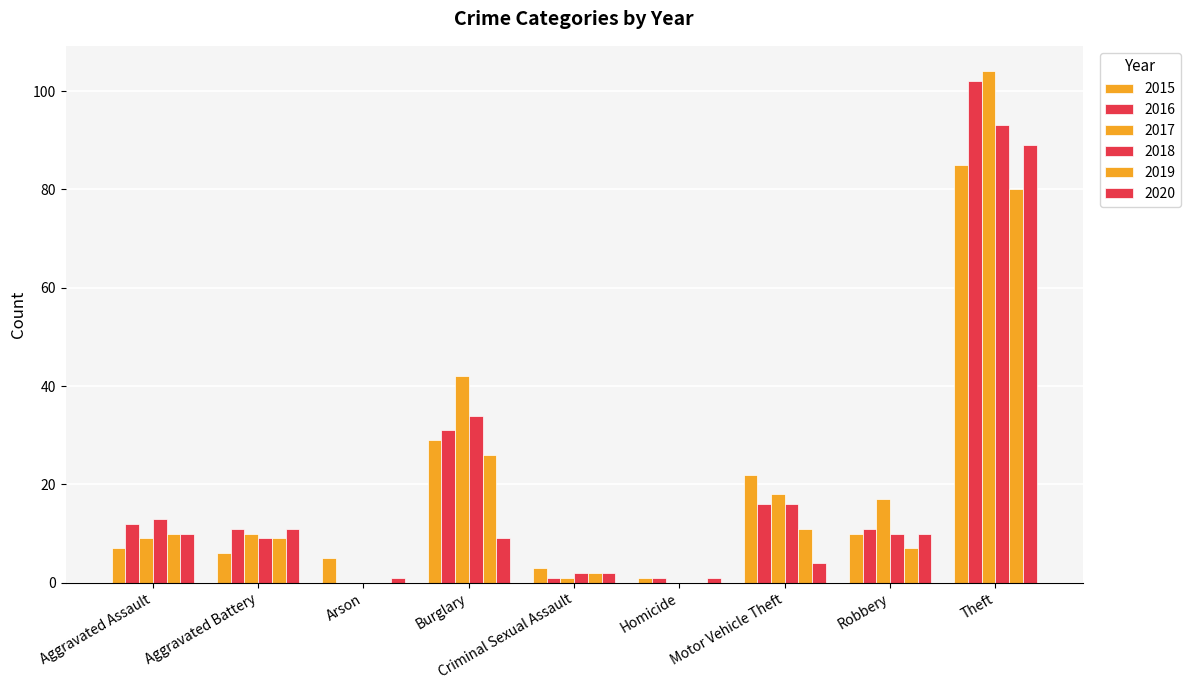

Does the chart contain stacked bars?

No